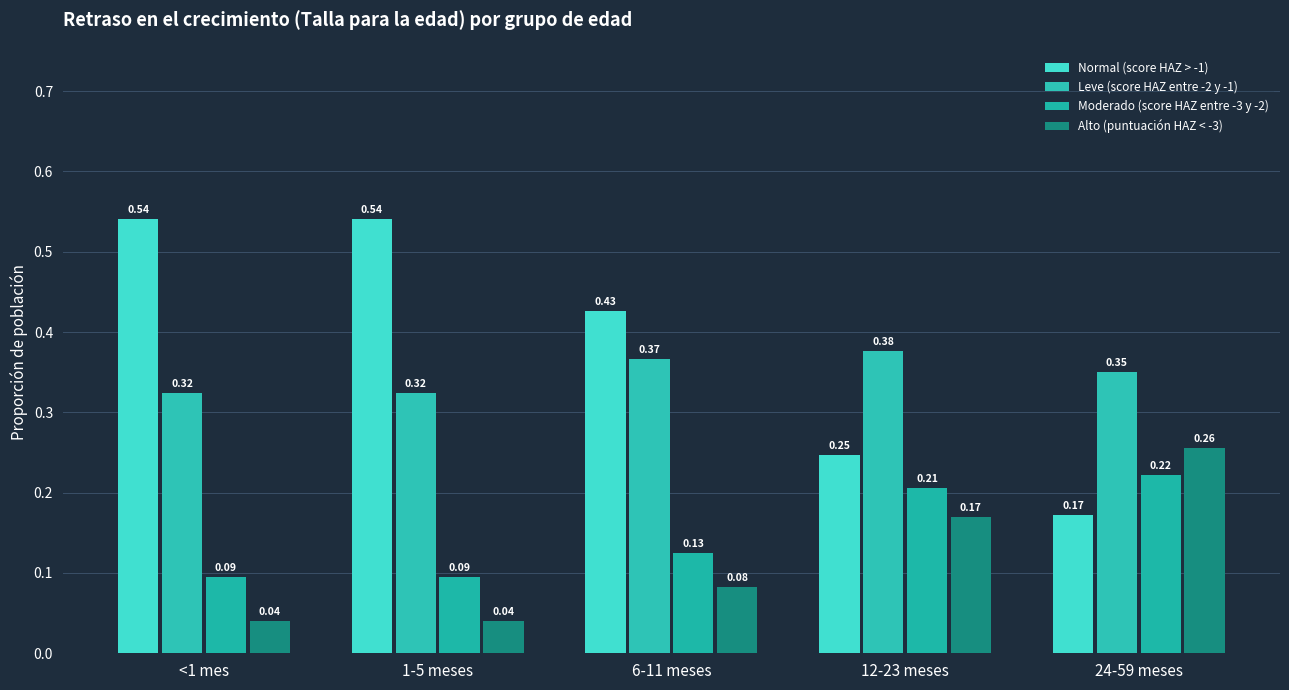

At which label does Moderado (score HAZ entre -3 y -2) reach its minimum?

<1 mes